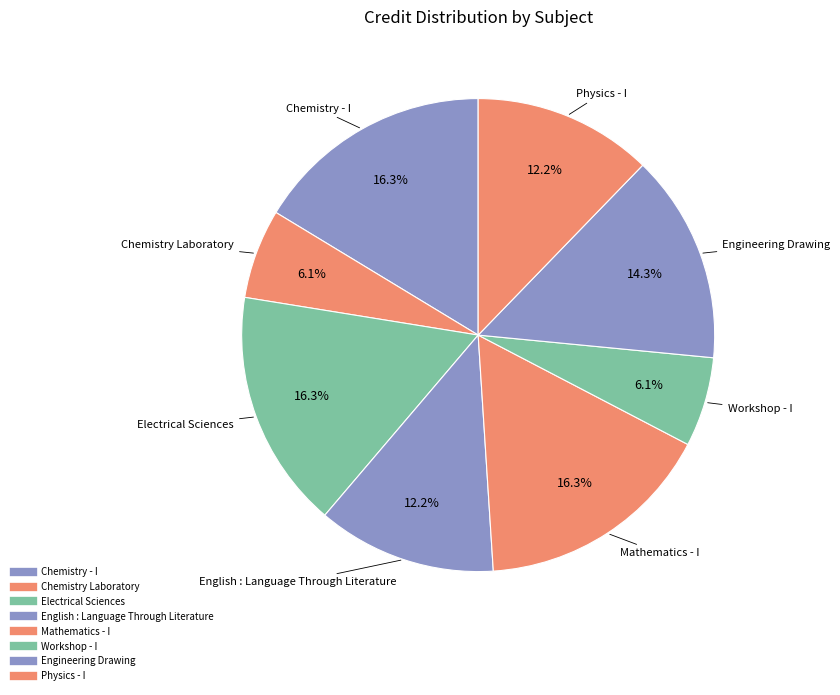

Is it true that Mathematics - I is 29% of the pie?

False